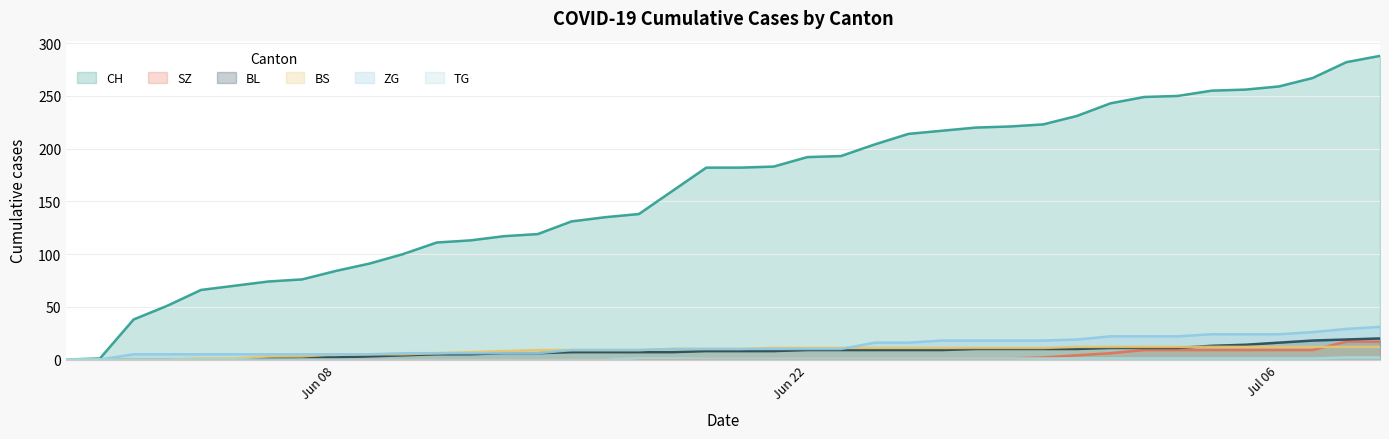

How many values in the ZG series are below 10?

18